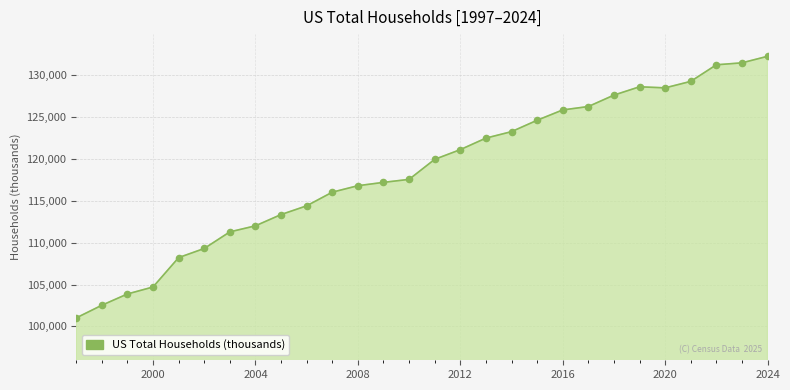

What is the difference between the maximum and minimum values?

31198